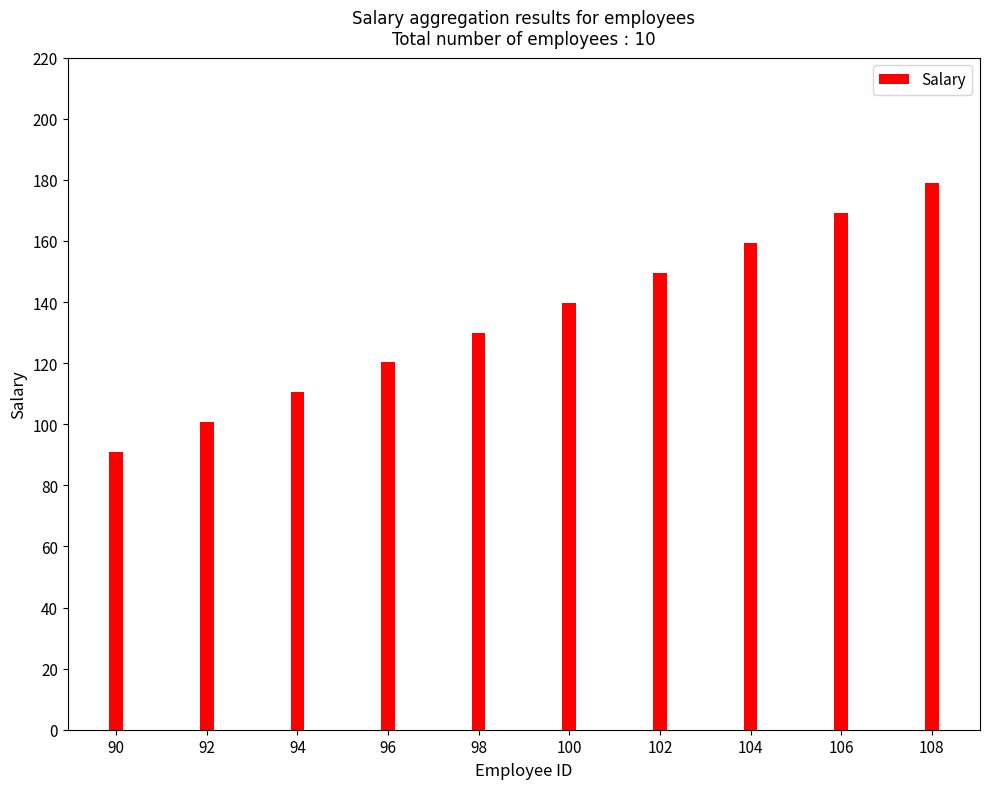

What is the change in value from 98 to 106?

+39.1